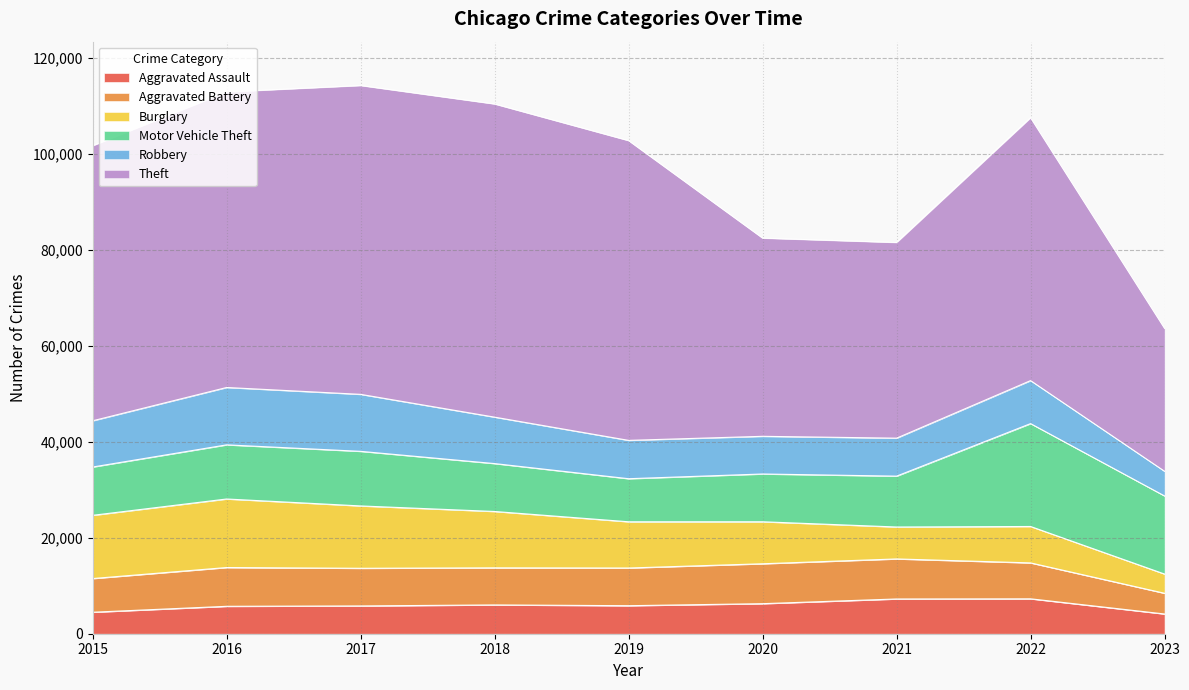

At which label does Aggravated Battery reach its minimum?

2023